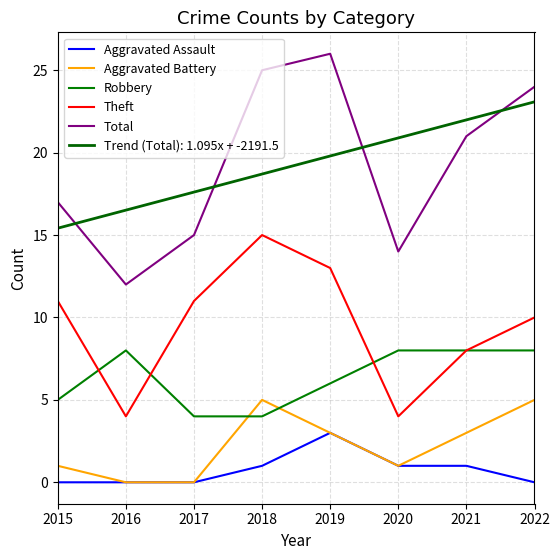

How many lines are shown in the chart?

6